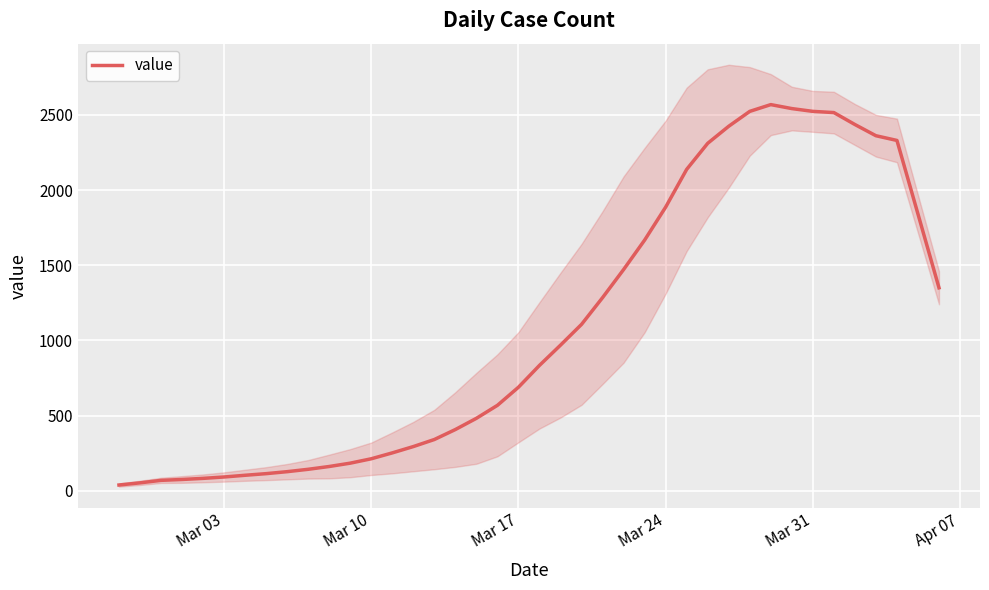

What is the difference between the maximum and second lowest values?

2516.4